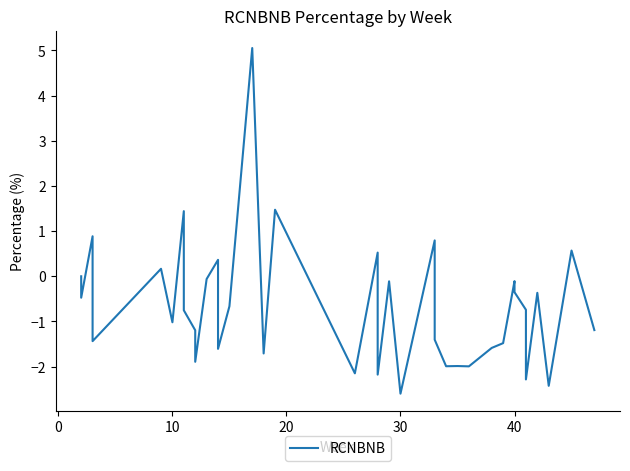

What is the sum of all values?

-25.5